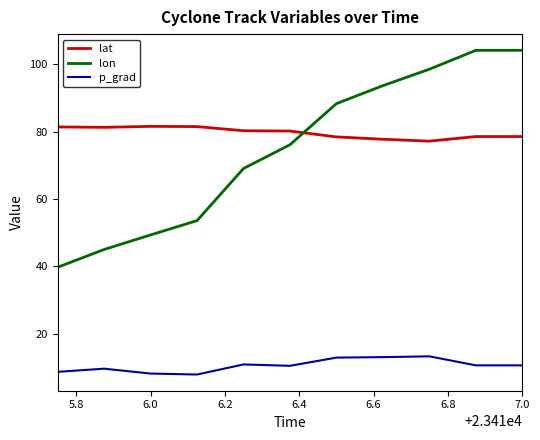

True or false: lat and p_grad cross at least once.

False